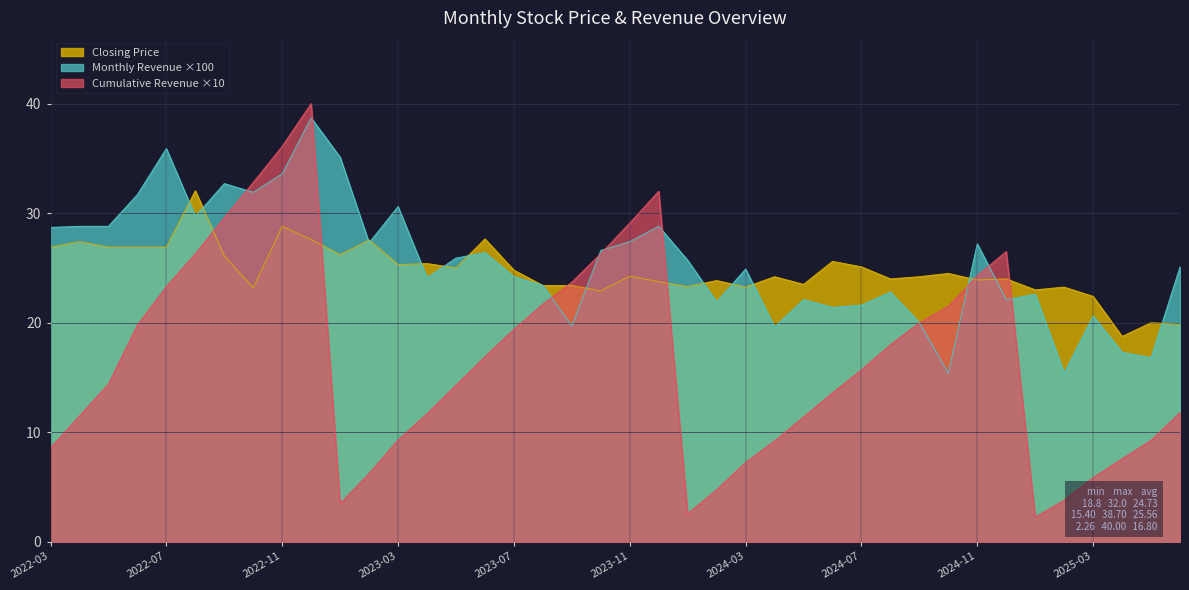

What is the maximum value for Monthly Revenue (億)?

38.7